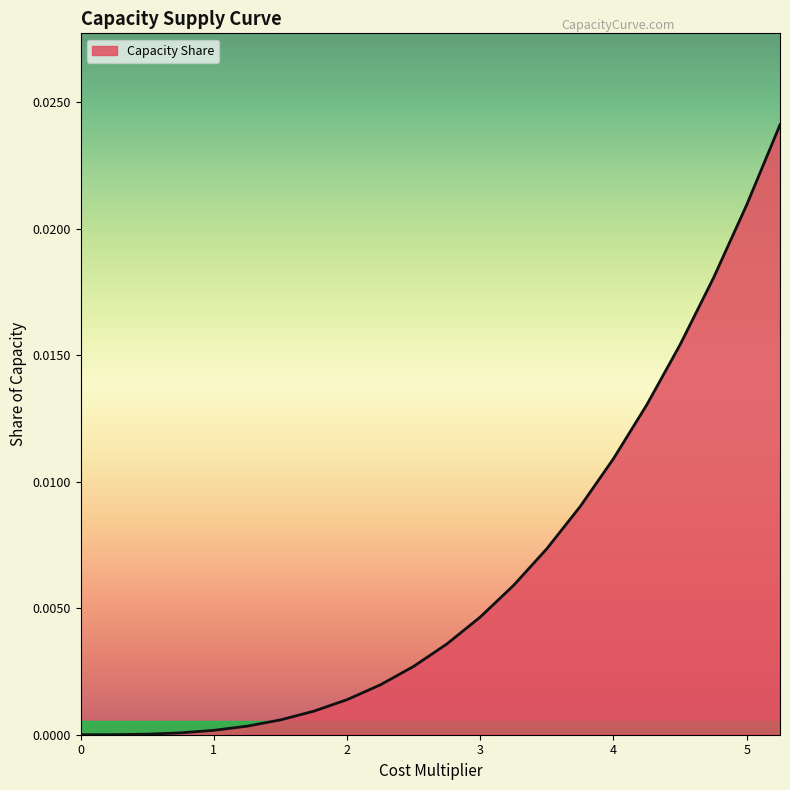

How many categories are shown in the chart?

22